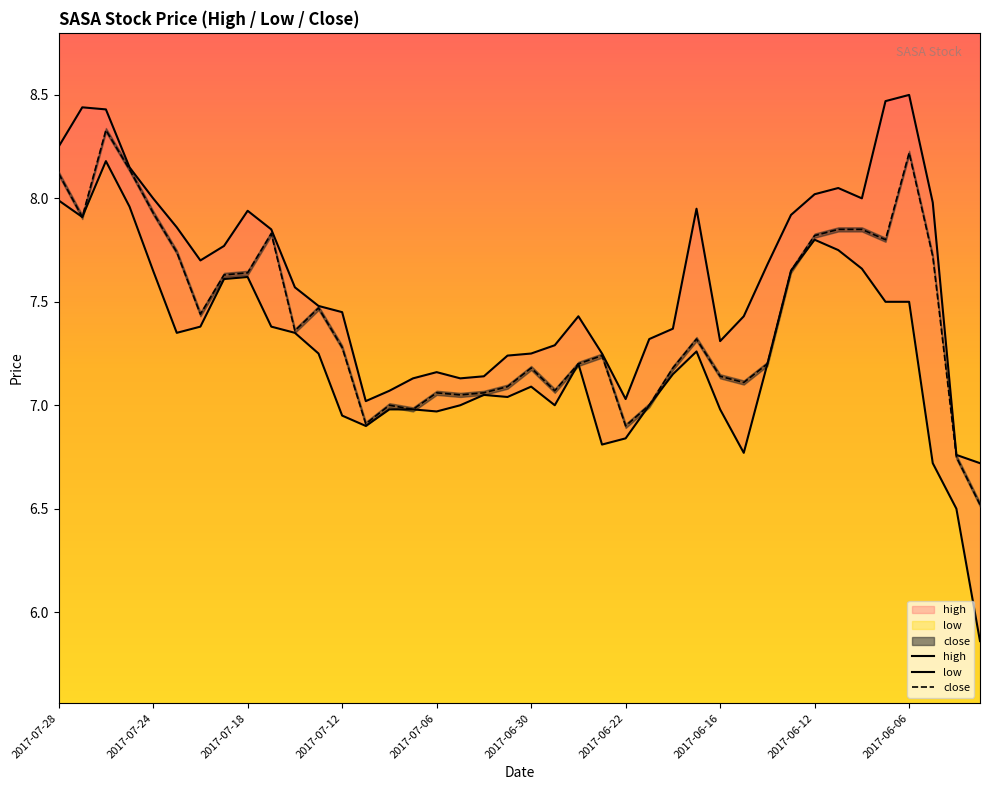

Between 2017-07-19 and 2017-06-02, which series saw the biggest shift?

low